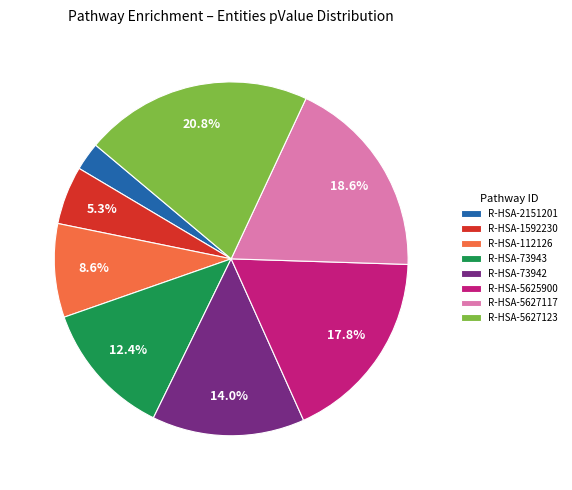

Do R-HSA-73942 and R-HSA-2151201 together represent more than half of the pie?

No